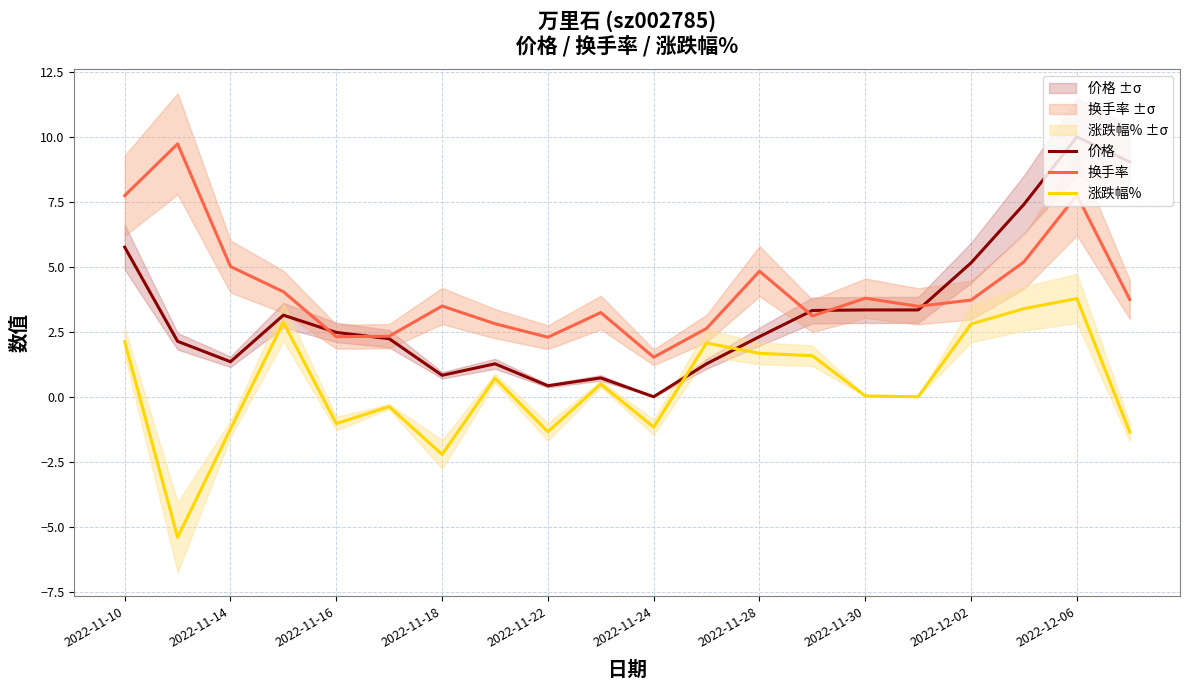

Does the chart display data point markers on the line(s)?

No